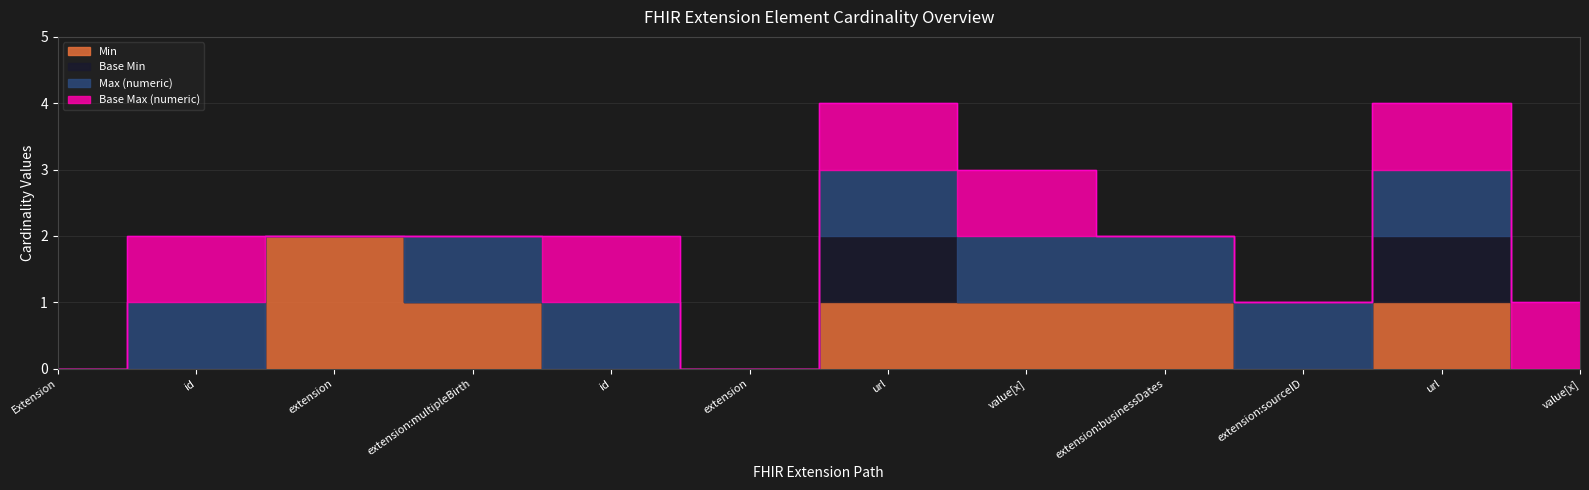

True or false: Base Min and Base Max (numeric) cross at least once.

False